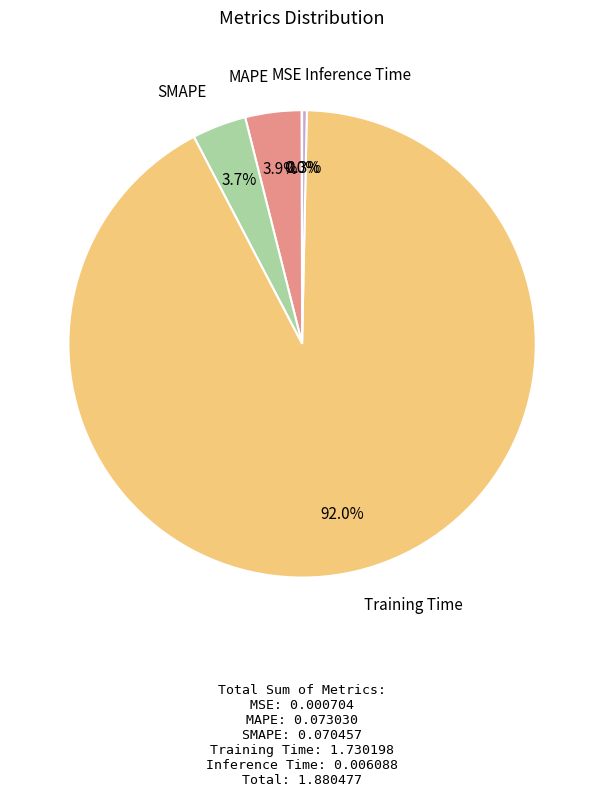

Does any single category account for the majority?

Yes